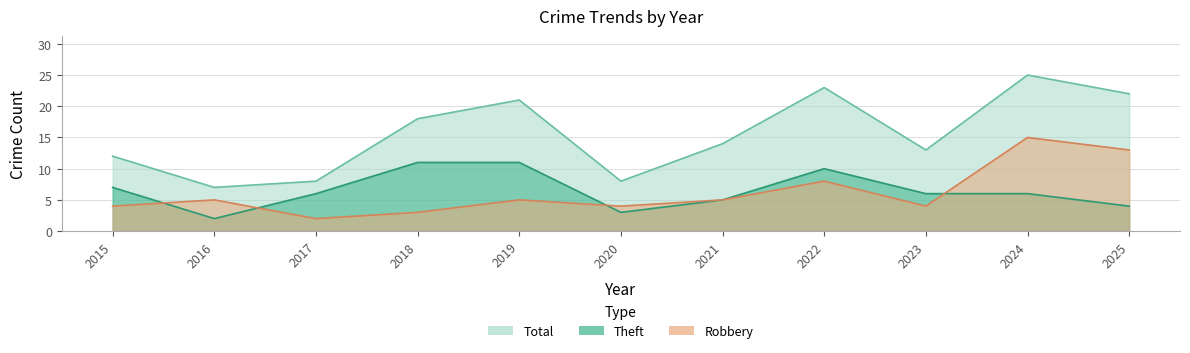

How many series are shown in this chart?

3